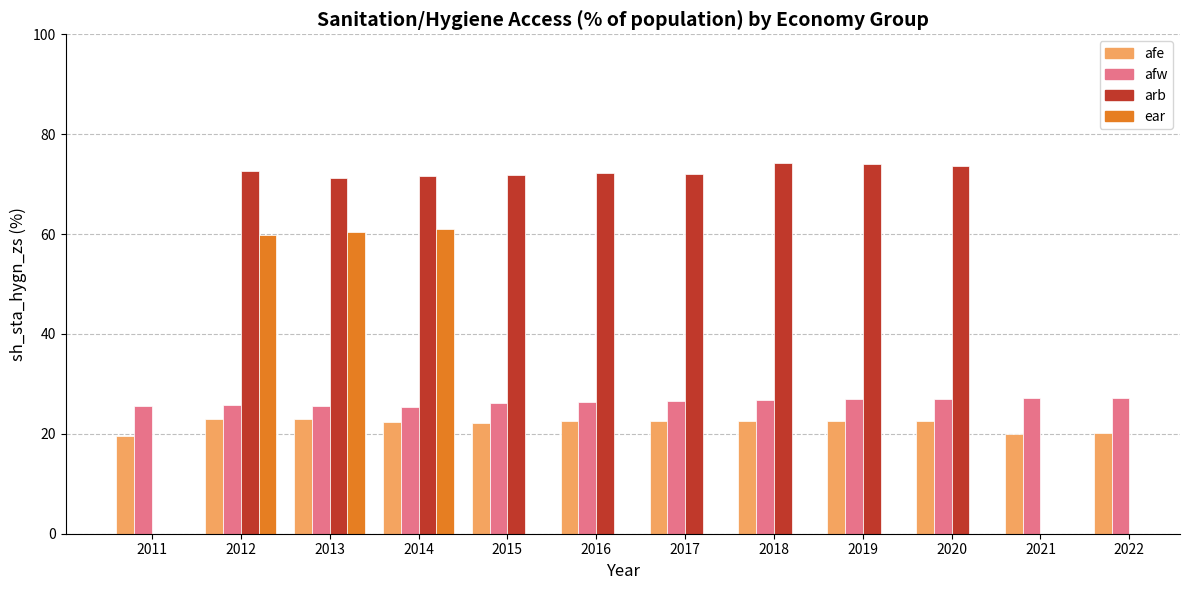

What is the value of the afe bar at the 4th from the left?

22.4